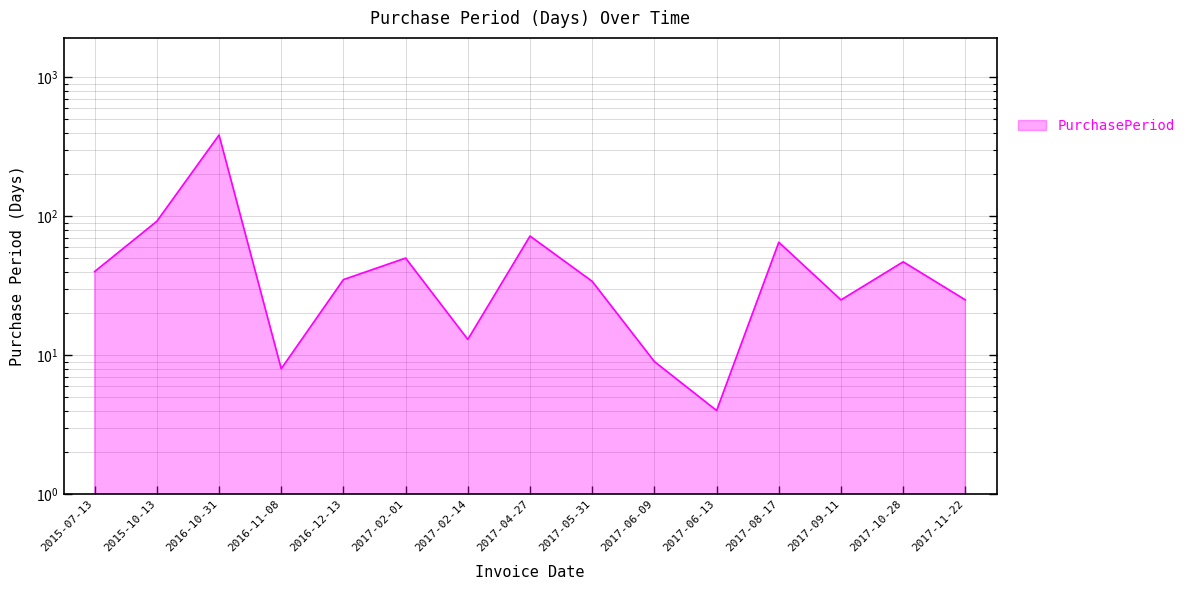

Reading left to right, transcribe all the data shown in this chart.

2015-07-13=40	2015-10-13=92	2016-10-31=384	2016-11-08=8	2016-12-13=35	2017-02-01=50	2017-02-14=13	2017-04-27=72	2017-05-31=34	2017-06-09=9	2017-06-13=4	2017-08-17=65	2017-09-11=25	2017-10-28=47	2017-11-22=25